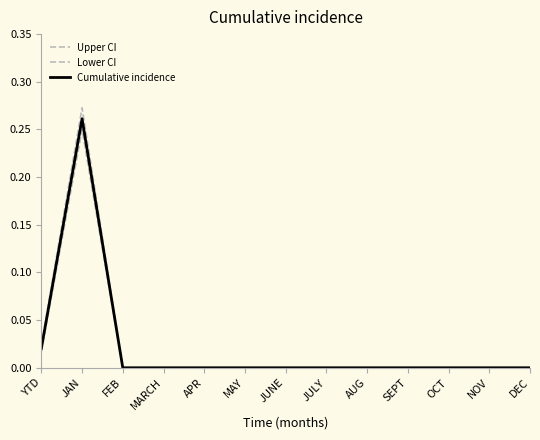

At which category is the sum across all series the highest?

JAN